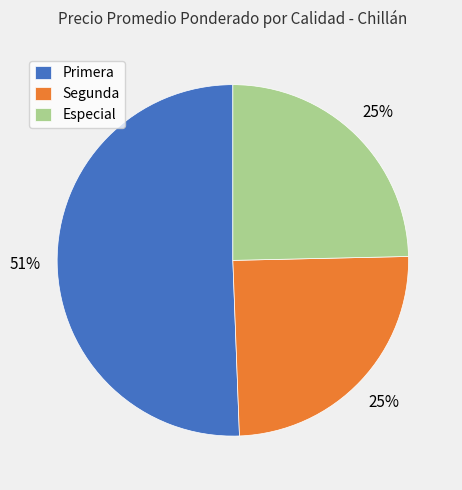

What is the largest slice in the pie chart?

Primera